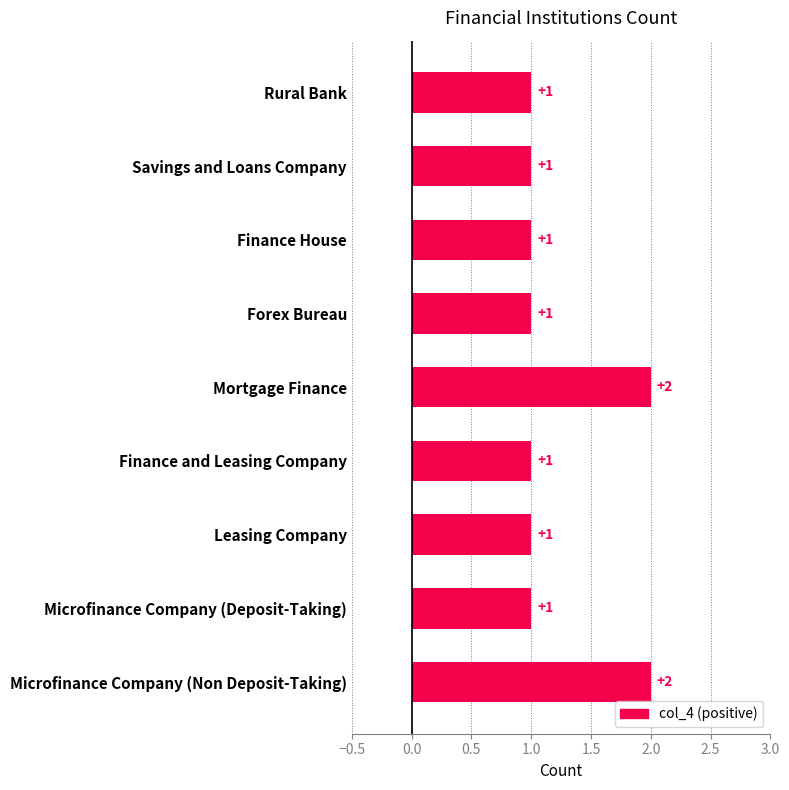

Reading top to bottom, extract all data points from this chart.

1	1	1	1	2	1	1	1	2